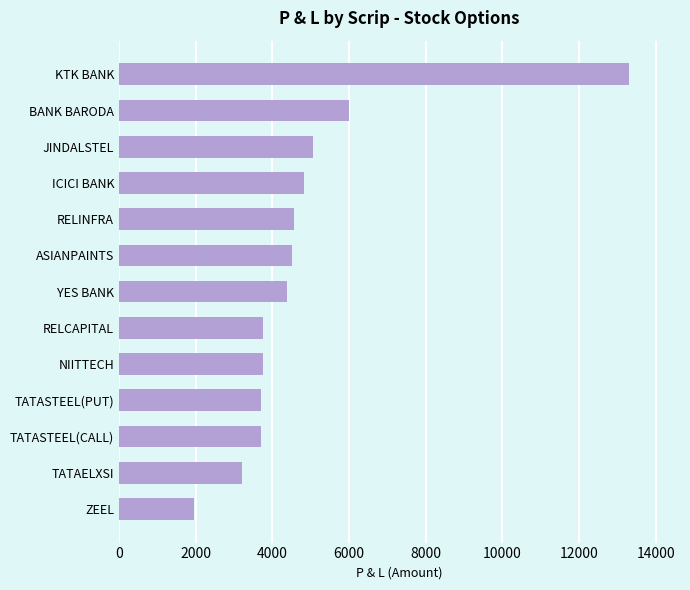

At which label is the value closest to 7625?

BANK BARODA